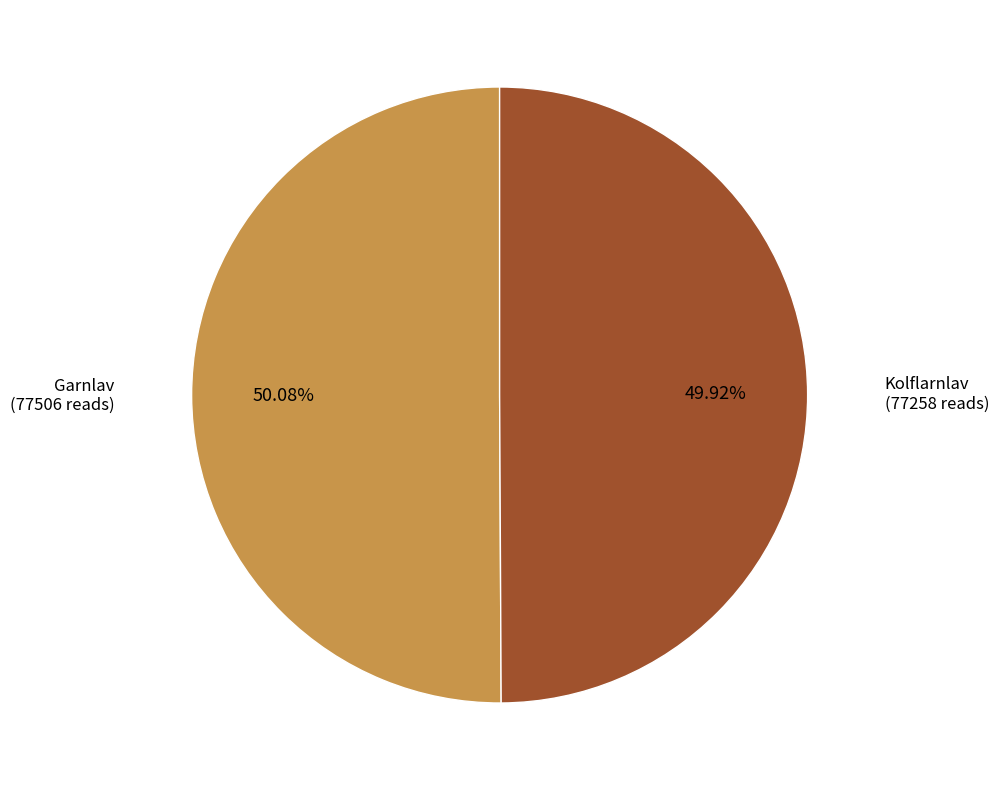

Is there a majority slice in this chart?

Yes